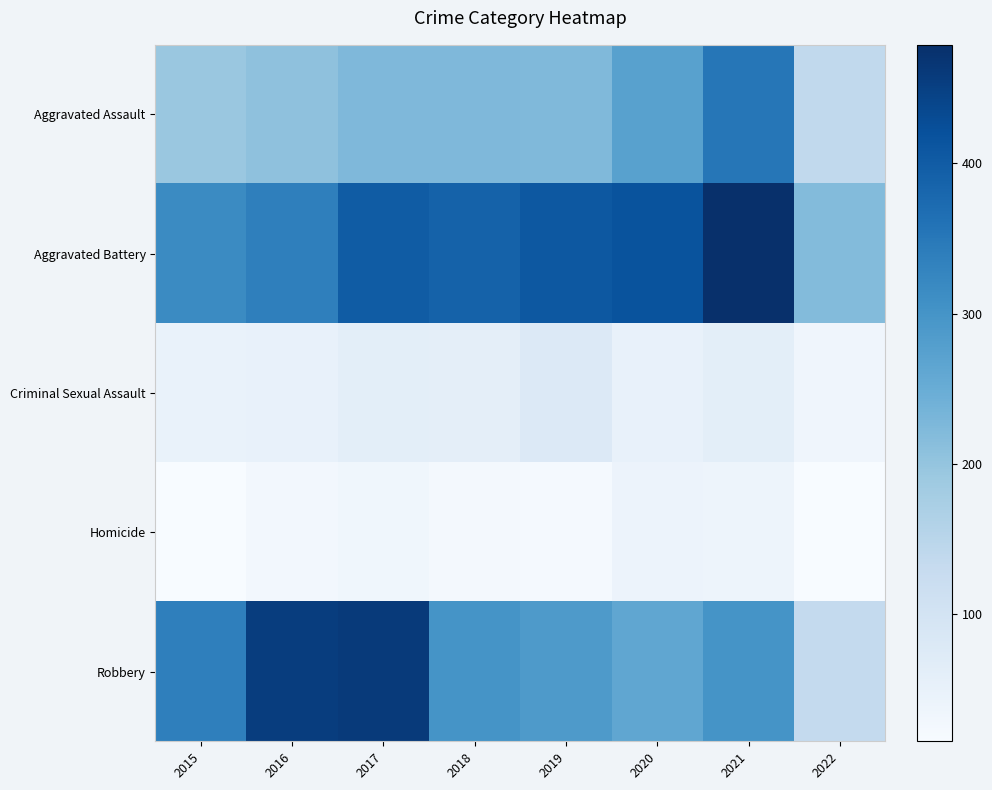

Reading right to left, transcribe all the data shown in this chart.

Aggravated Assault: 2022=138	2021=353	2020=273	2019=223	2018=225	2017=224	2016=206	2015=194
Aggravated Battery: 2022=219	2021=479	2020=416	2019=407	2018=389	2017=400	2016=336	2015=316
Criminal Sexual Assault: 2022=34	2021=61	2020=48	2019=77	2018=60	2017=61	2016=50	2015=46
Homicide: 2022=16	2021=38	2020=41	2019=22	2018=25	2017=33	2016=26	2015=15
Robbery: 2022=134	2021=300	2020=263	2019=287	2018=301	2017=460	2016=454	2015=337